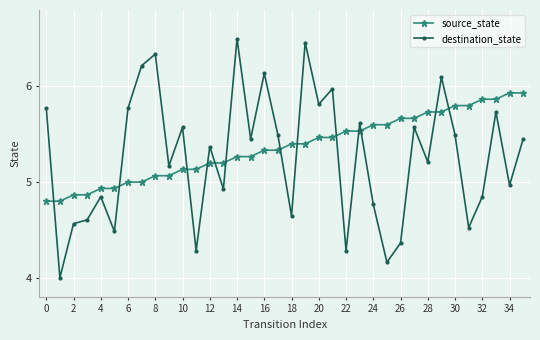

What is the lowest value of the destination_state series?

4.0